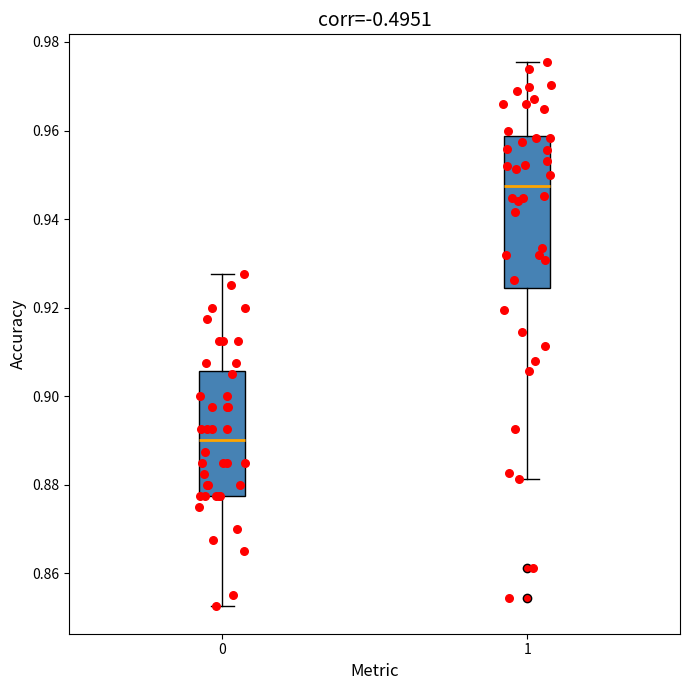

Which box's median line is the lowest?

0